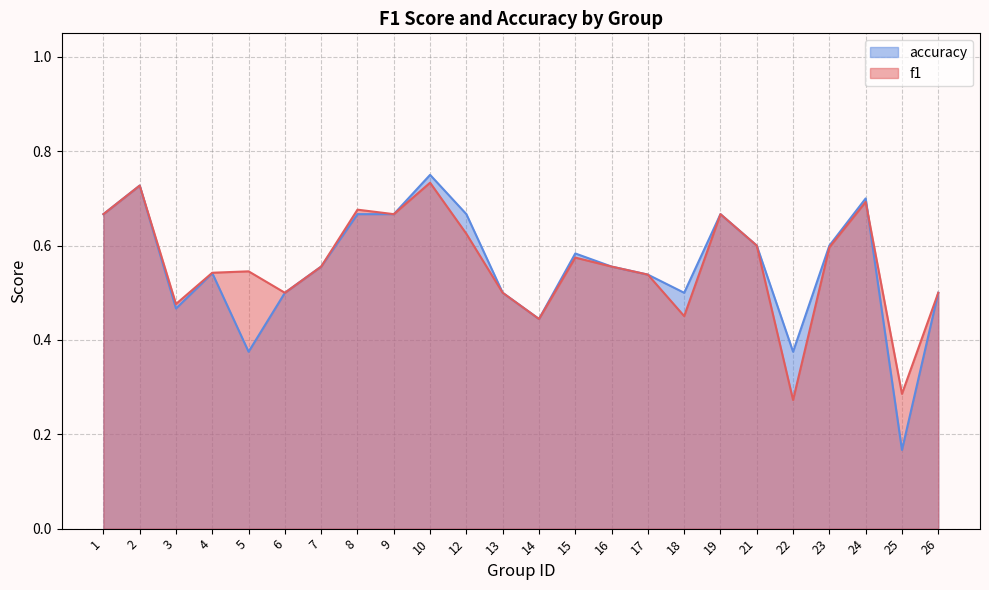

Which series has the largest range (max minus min)?

accuracy